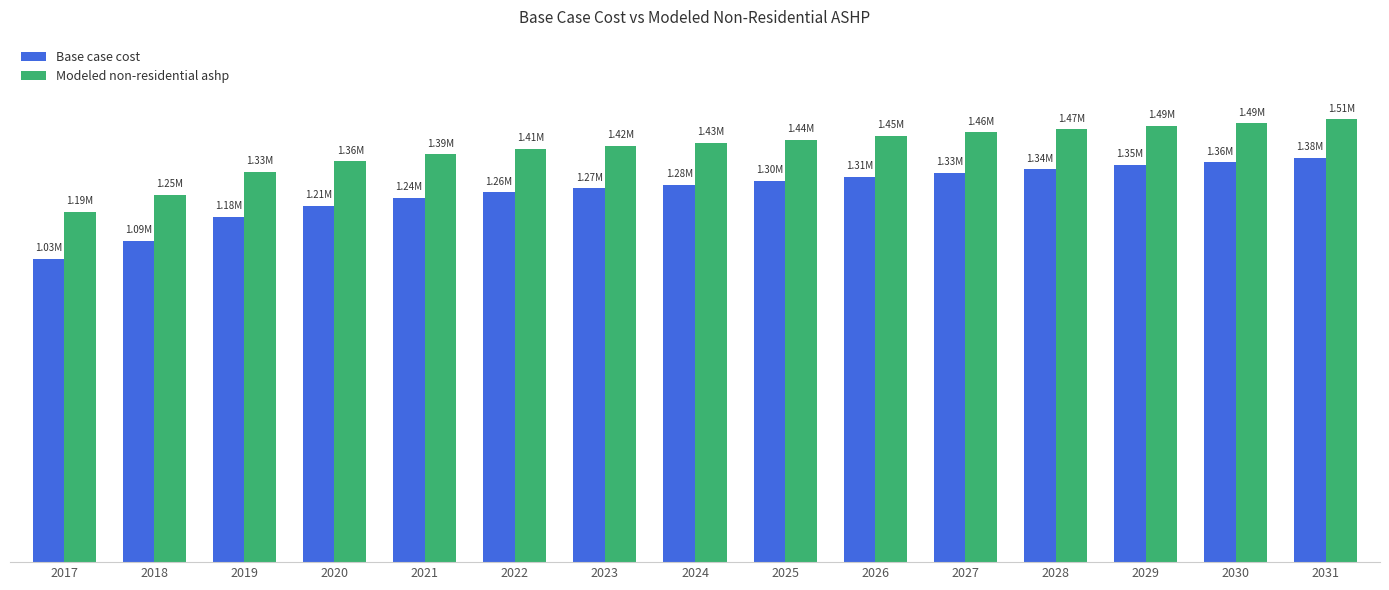

What are all the series names shown in the legend?

Base case cost, Modeled non-residential ashp